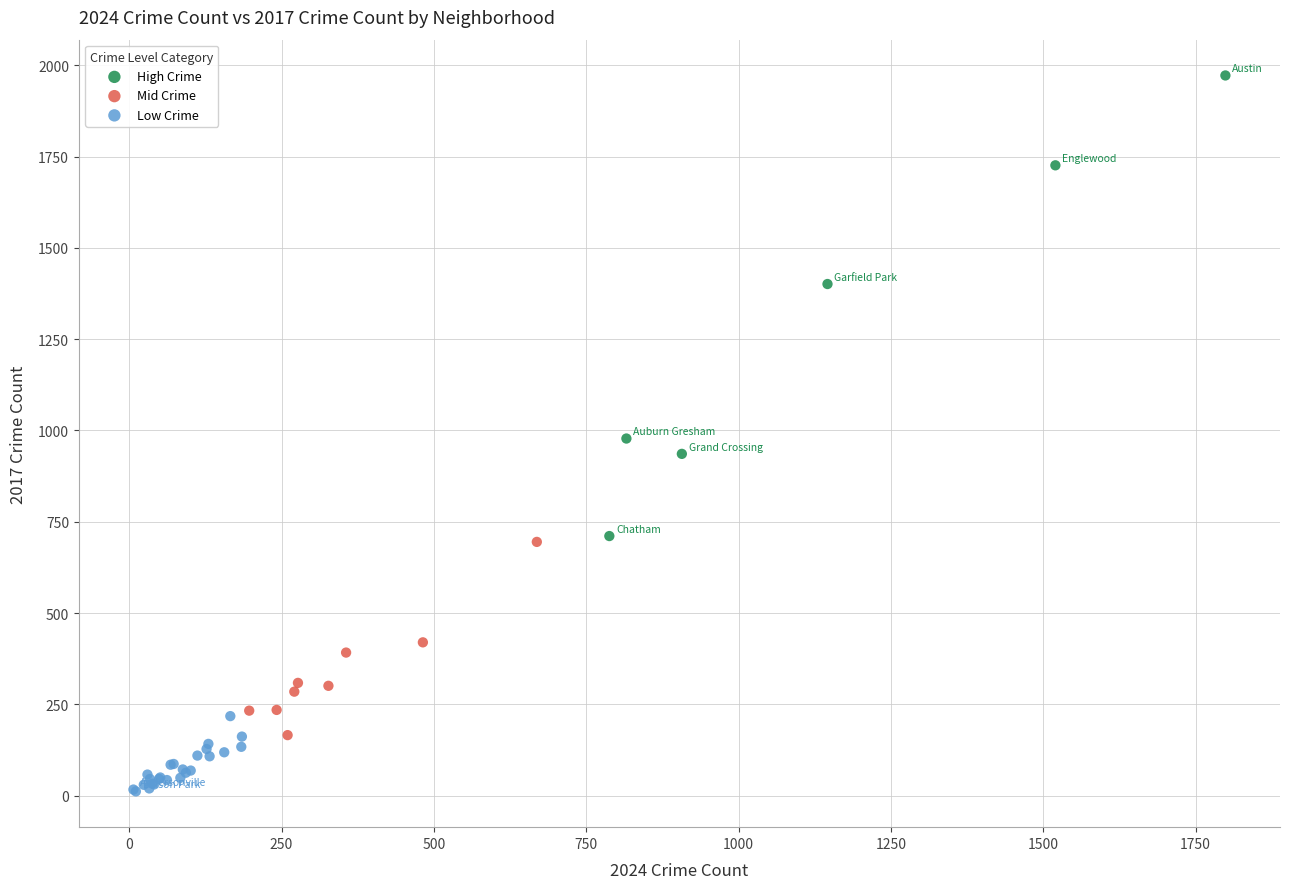

Which series has the largest Y range (max minus min)?

High Crime